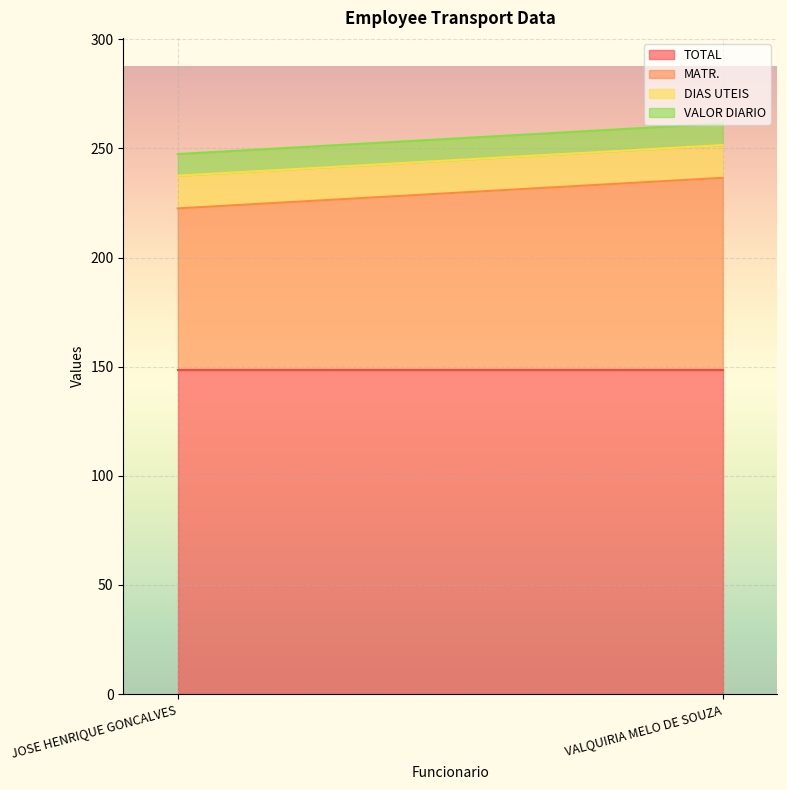

Between JOSE HENRIQUE GONCALVES and VALQUIRIA MELO DE SOUZA, which series saw the biggest shift?

MATR.